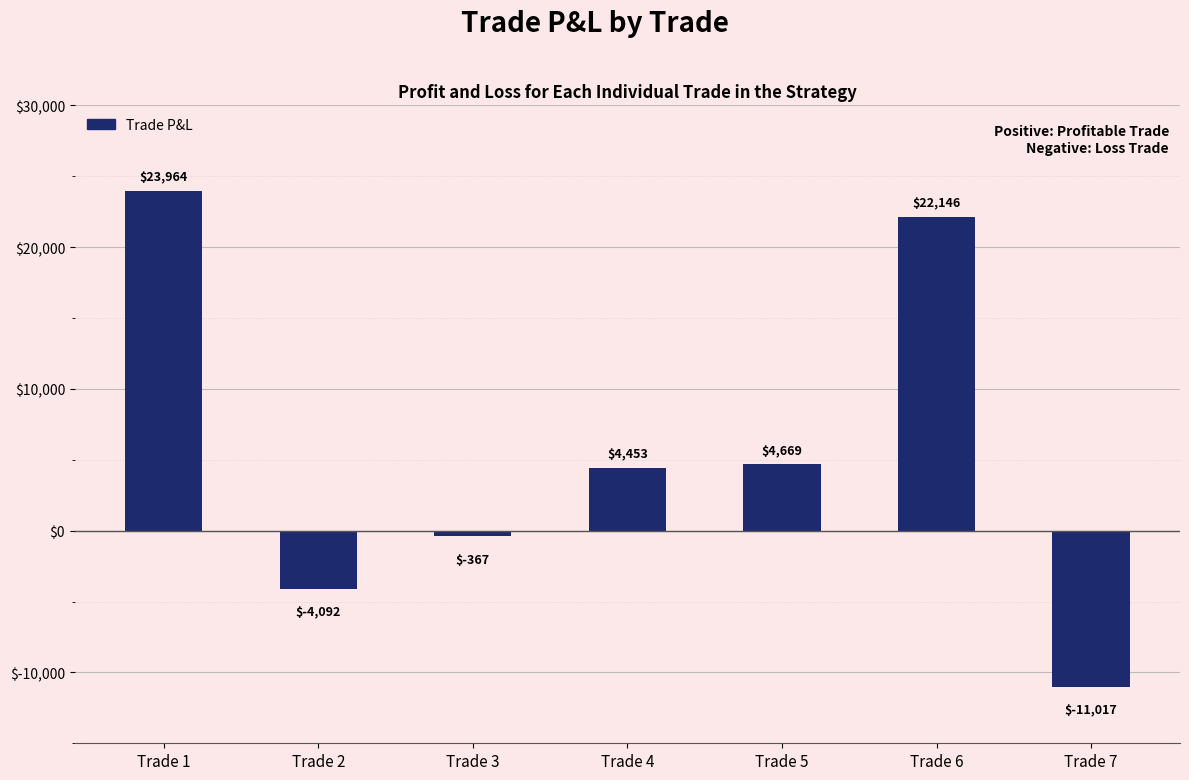

Is it true that the value at Trade 7 is -4197.7?

False